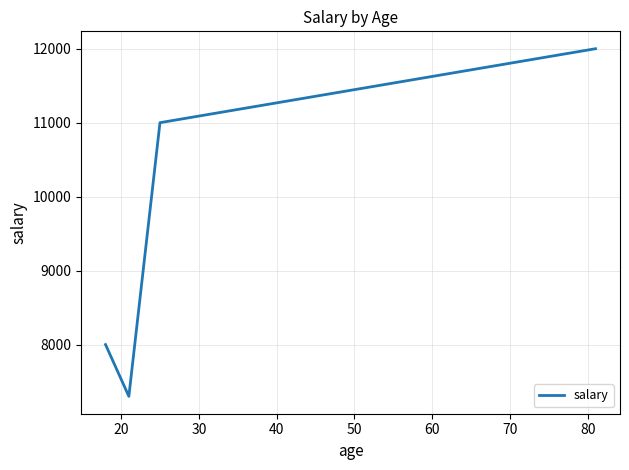

True or false: the data has more than 1 interior local peaks.

False